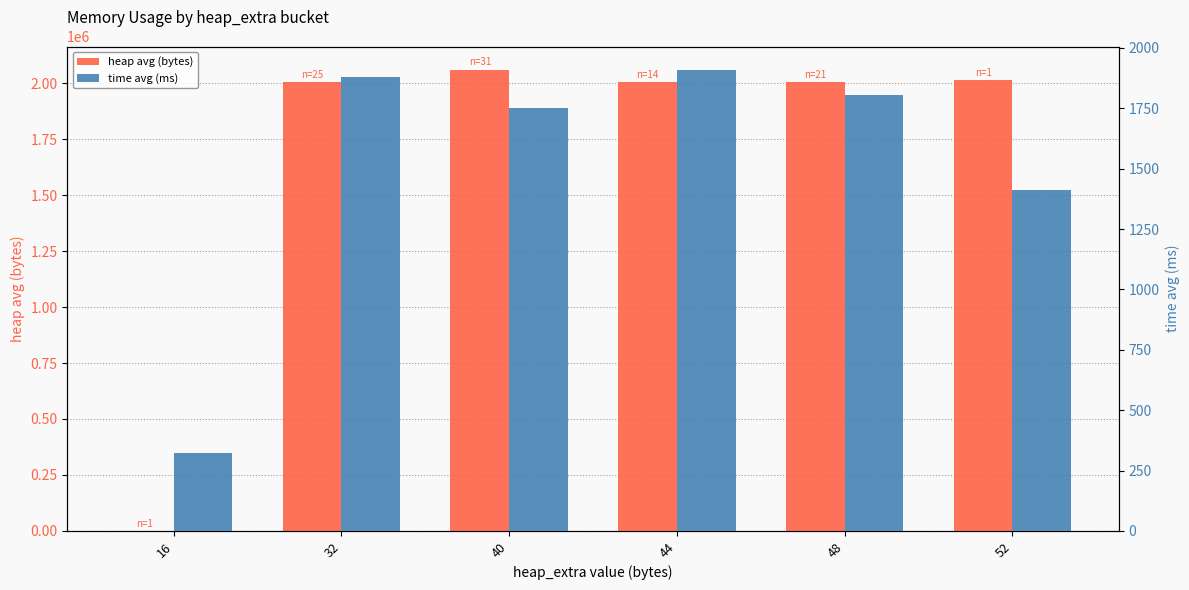

Which series has the widest spread of values?

heap avg (bytes)